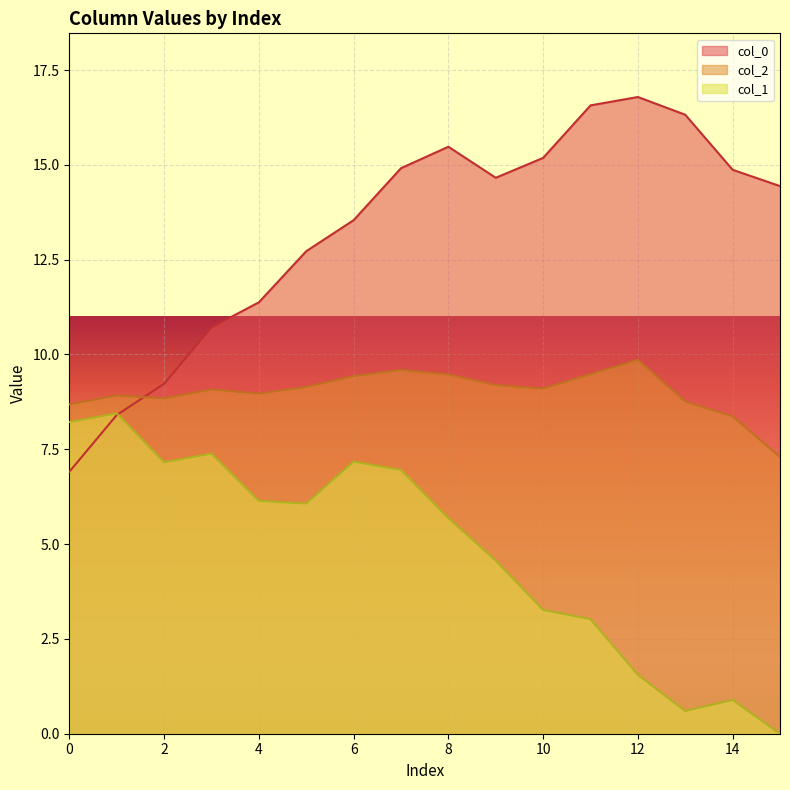

Where is col_2 nearest to the value 8?

14